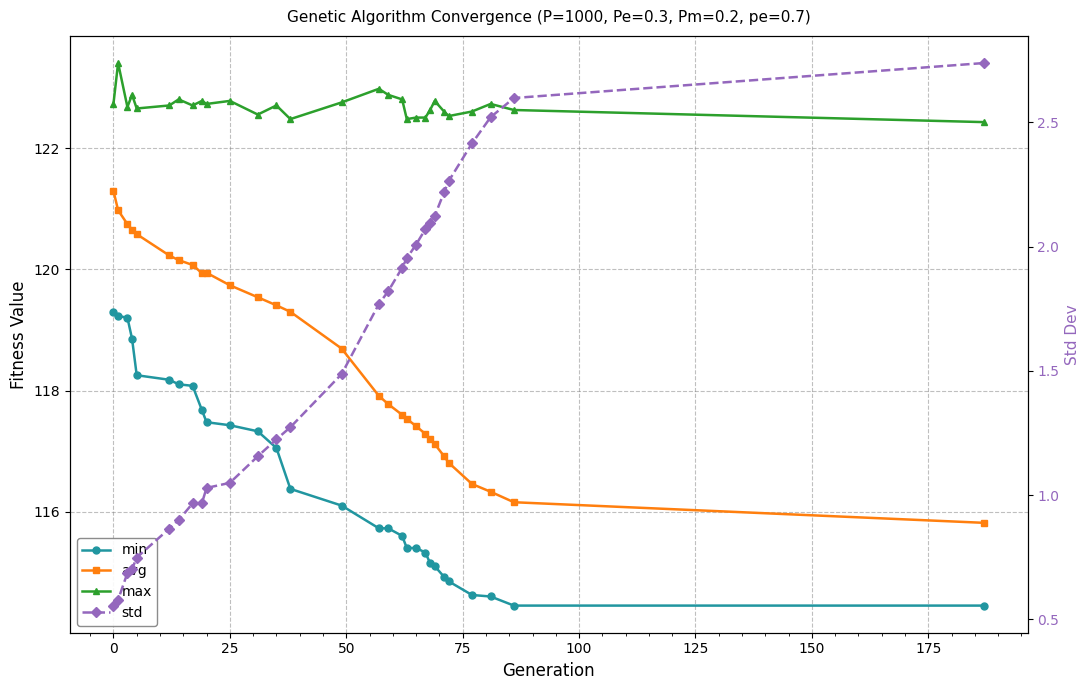

What is the minimum value for avg?

115.8